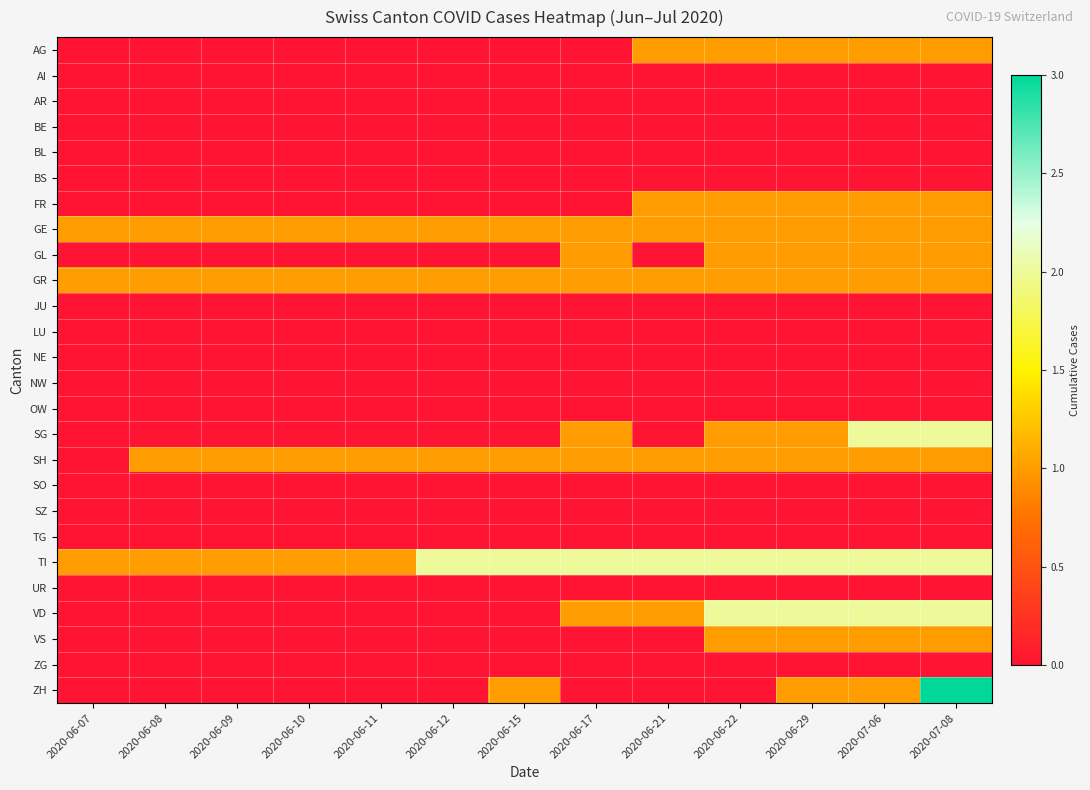

How many data points does each series have?

13